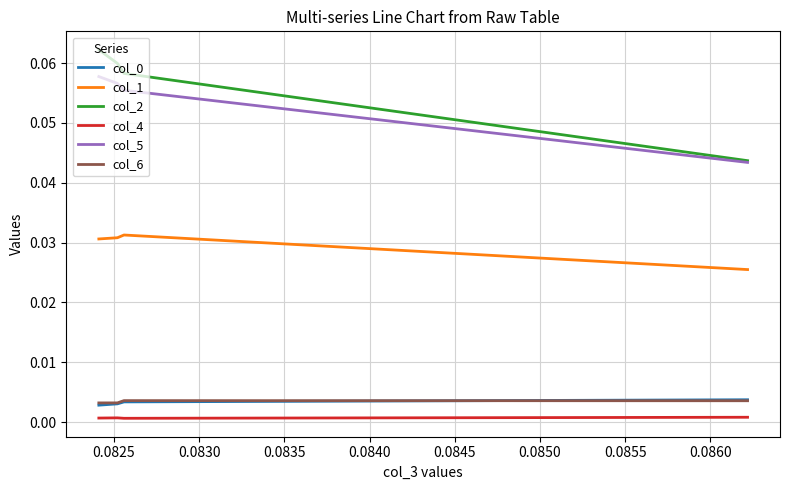

What is the spread (max minus min) of values at 0.0835?

0.1